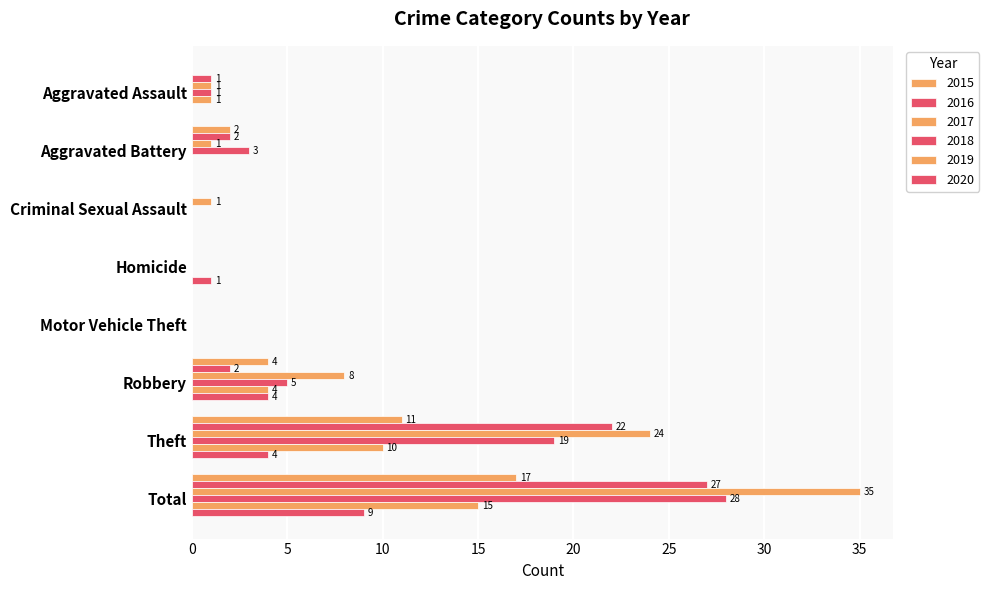

How many positive values does the 2016 series have?

5